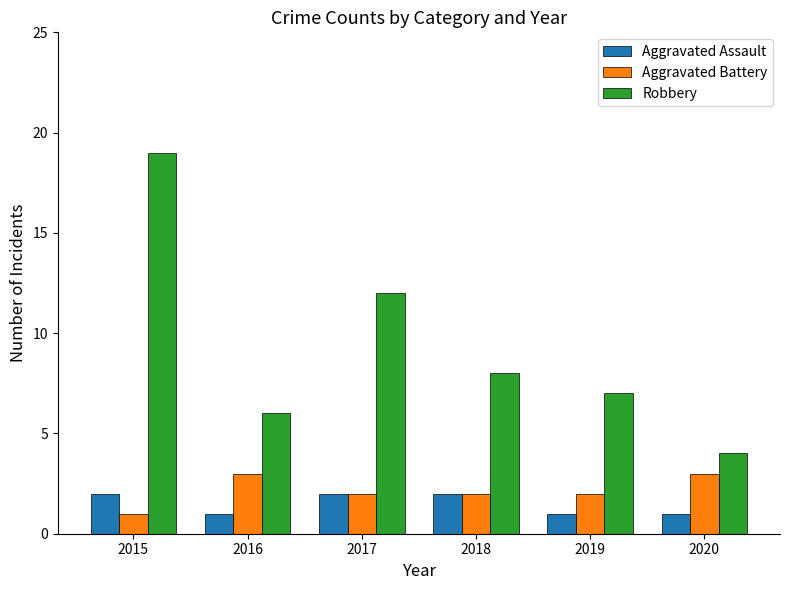

Reading left to right, transcribe all the data shown in this chart.

Aggravated Assault: 2	1	2	2	1	1
Aggravated Battery: 1	3	2	2	2	3
Robbery: 19	6	12	8	7	4